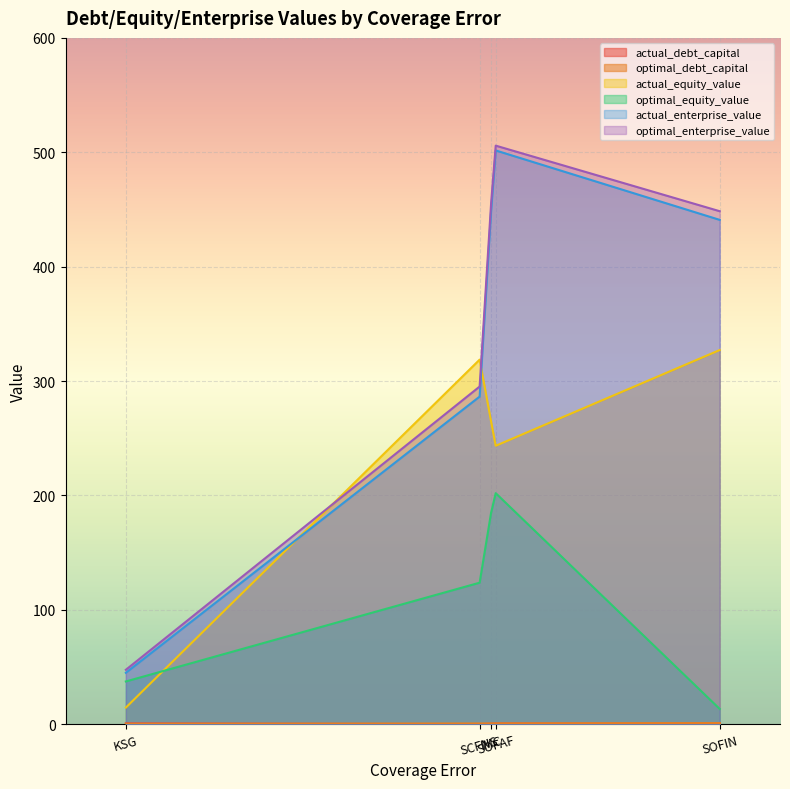

At which category does the chart reach its peak across all series?

SOFAF